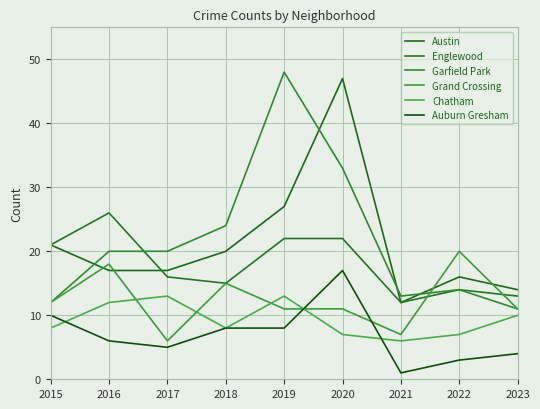

The Garfield Park series shows 34 at 2017. True or false?

False